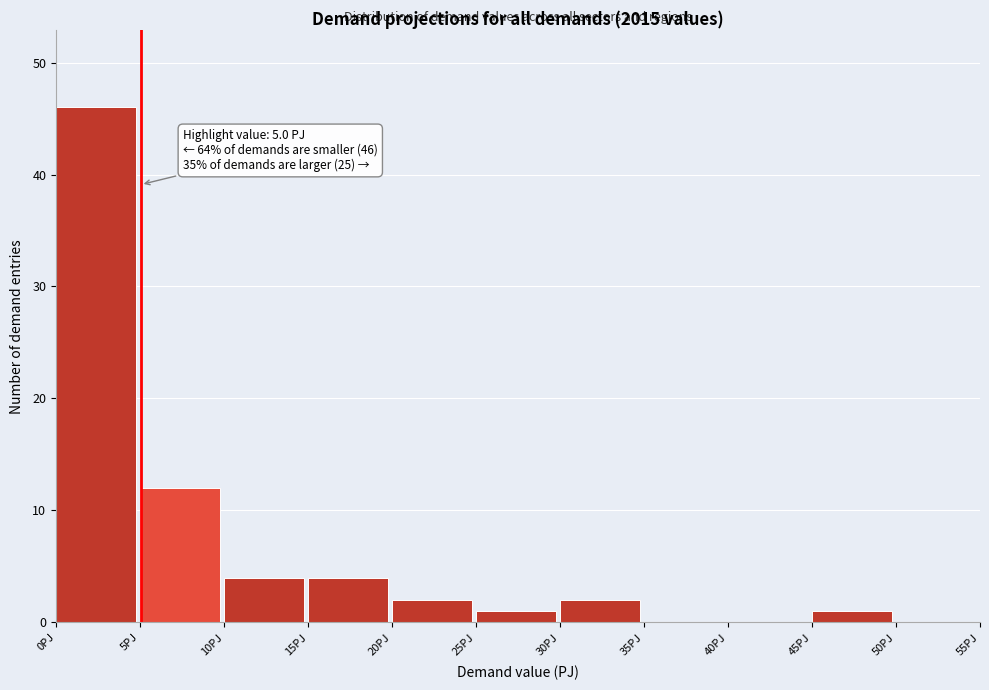

Which range on the x-axis has the tallest bar?

0 to 5